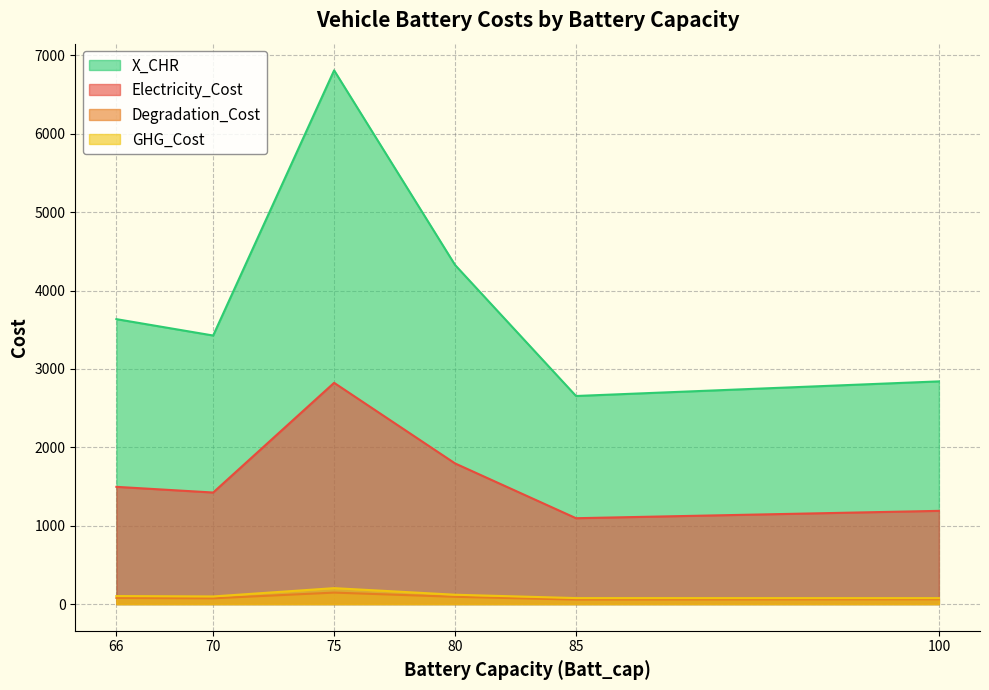

Rank the series by their maximum value, from highest to lowest.

X_CHR, Electricity_Cost, GHG_Cost, Degradation_Cost